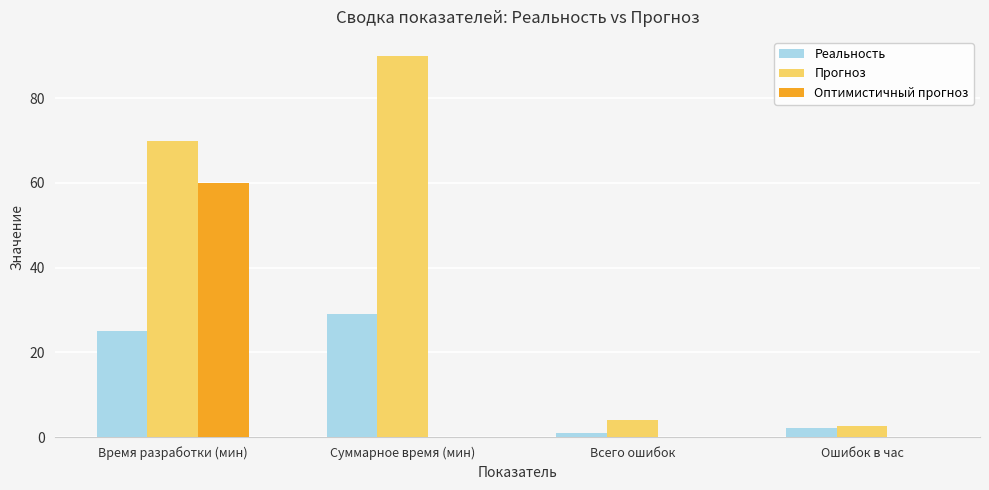

What is the sum of the Реальность values at Суммарное время (мин) and Всего ошибок?

30.0